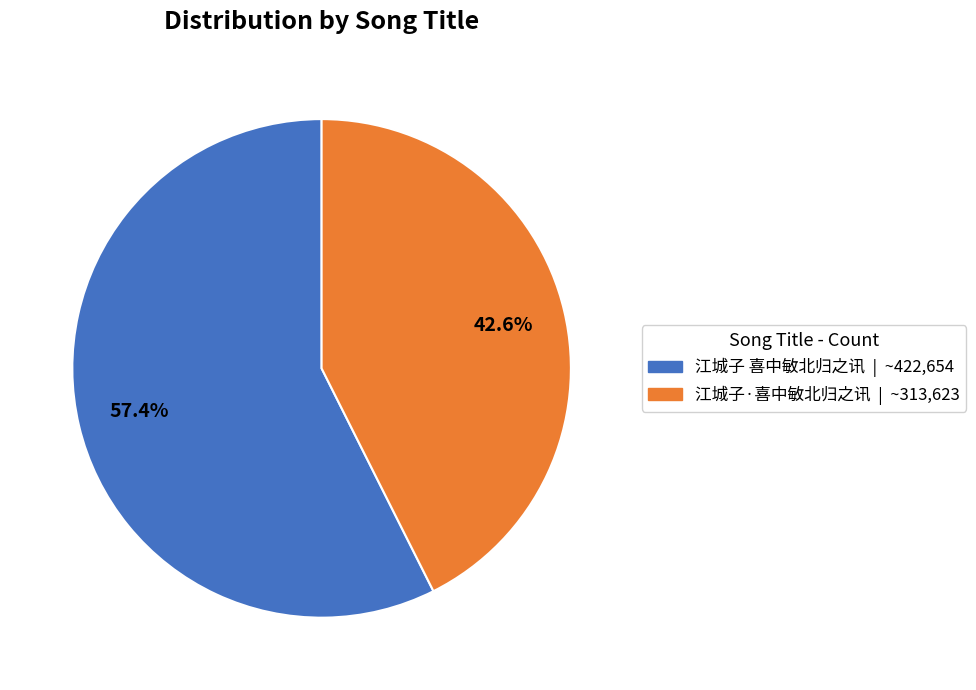

Which slice is the smallest?

江城子·喜中敏北归之讯